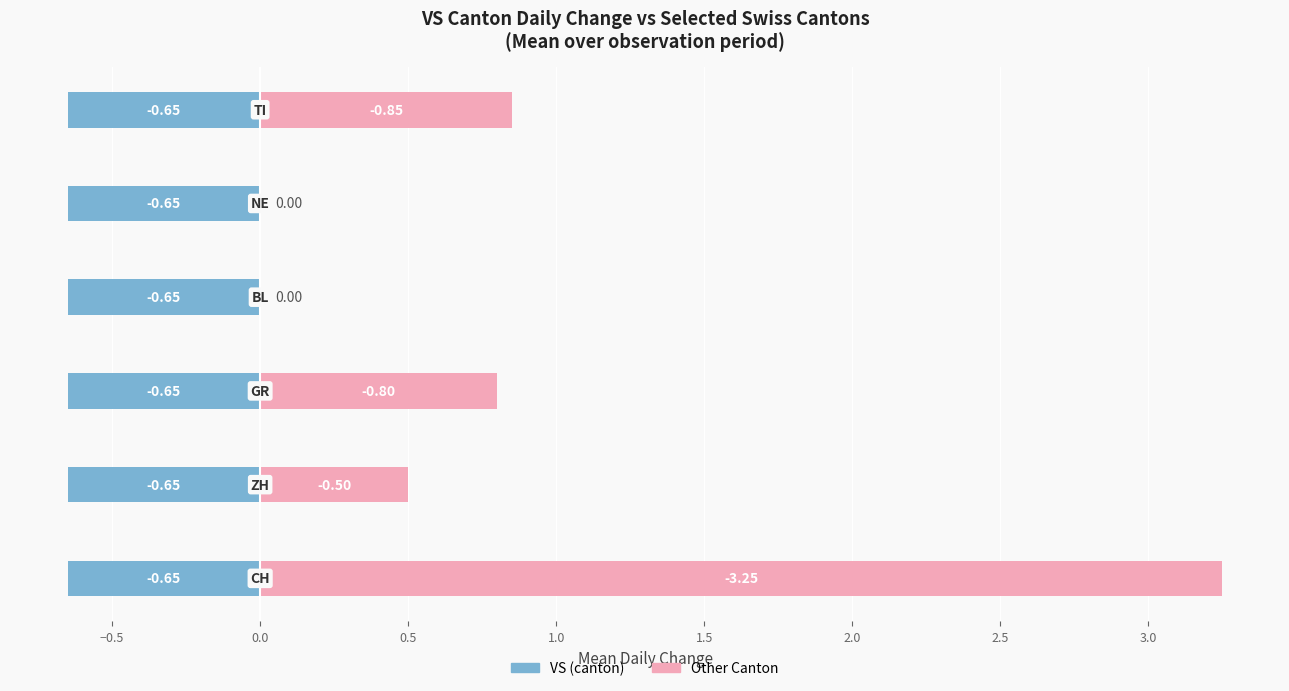

How many bars are there in total?

12